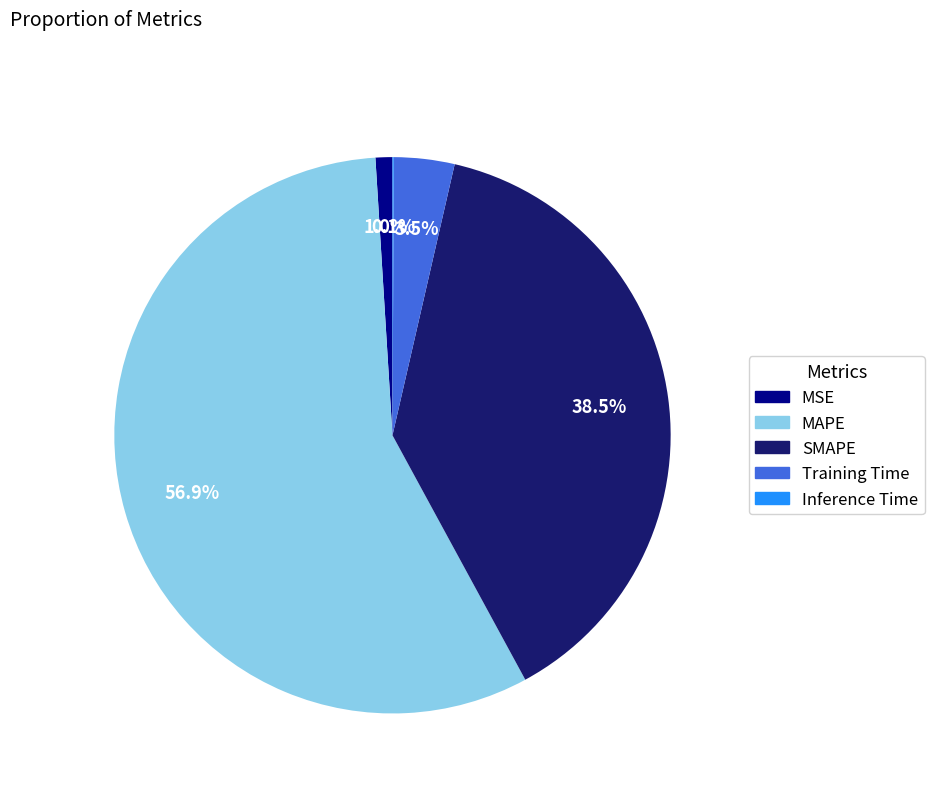

Which slice is the largest?

MAPE